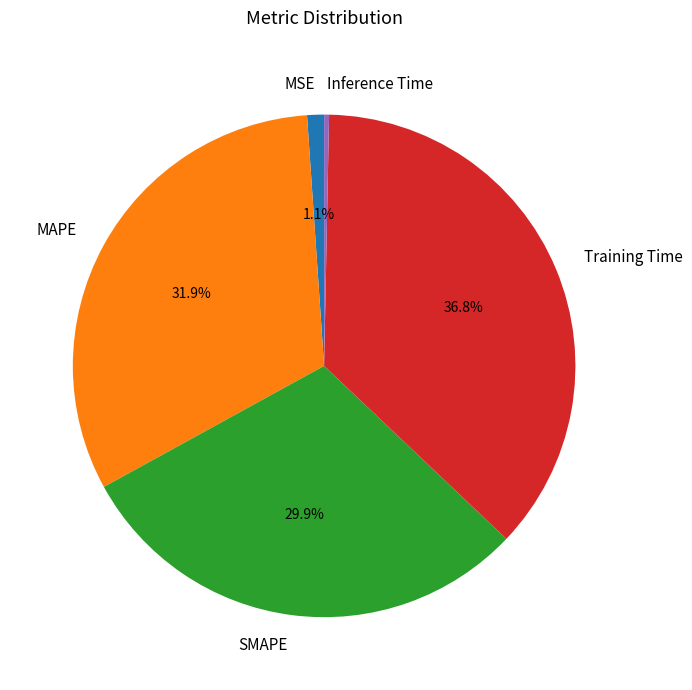

Which has a higher value, MSE or Inference Time?

MSE